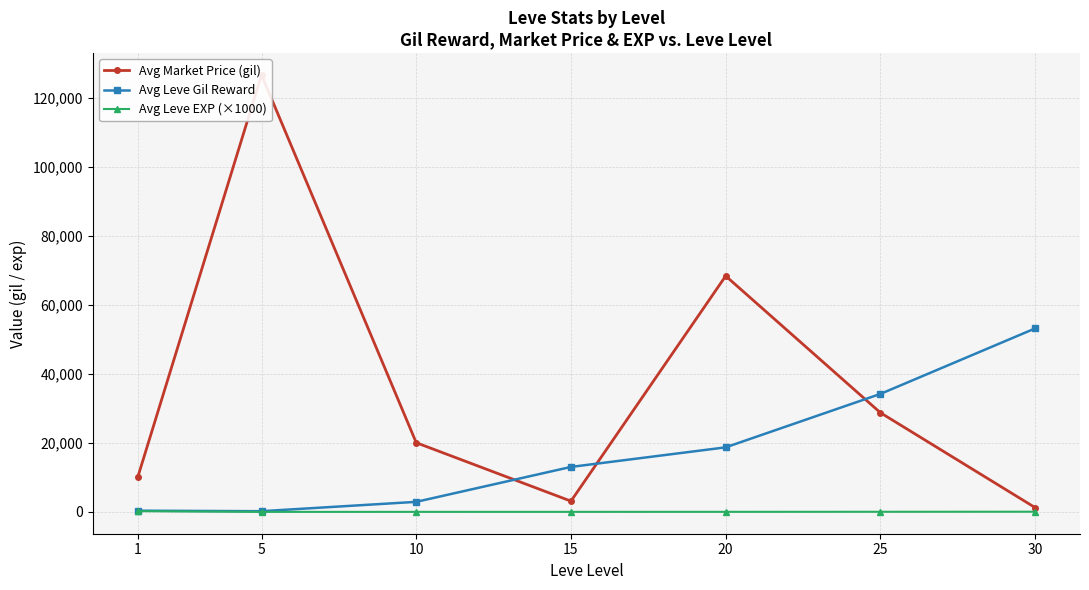

At which category is the sum across all series the highest?

5